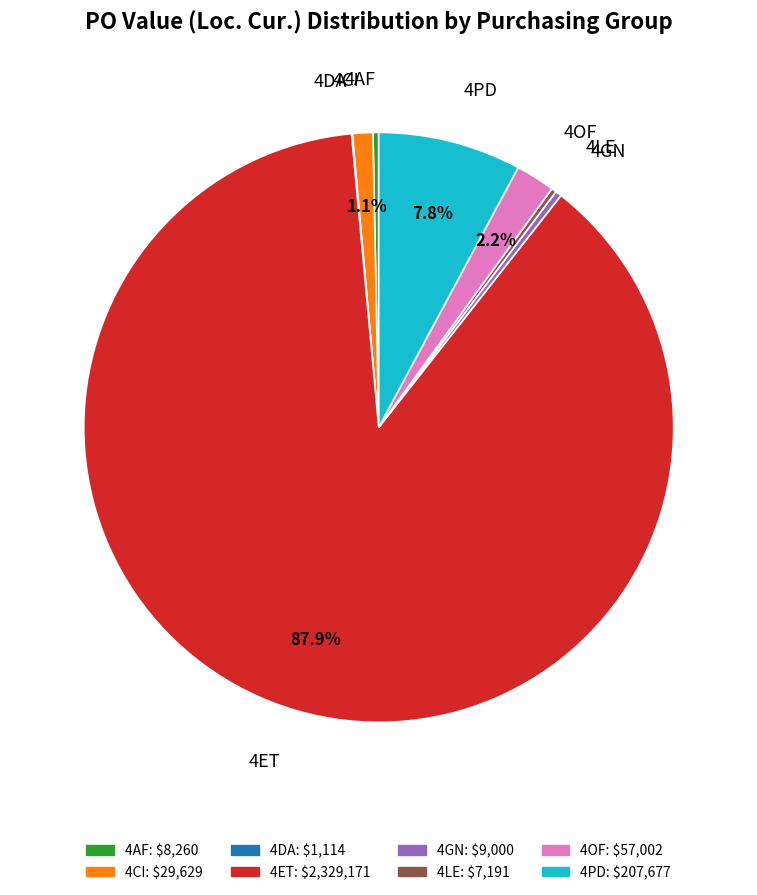

Which category has the biggest portion of the pie?

4ET